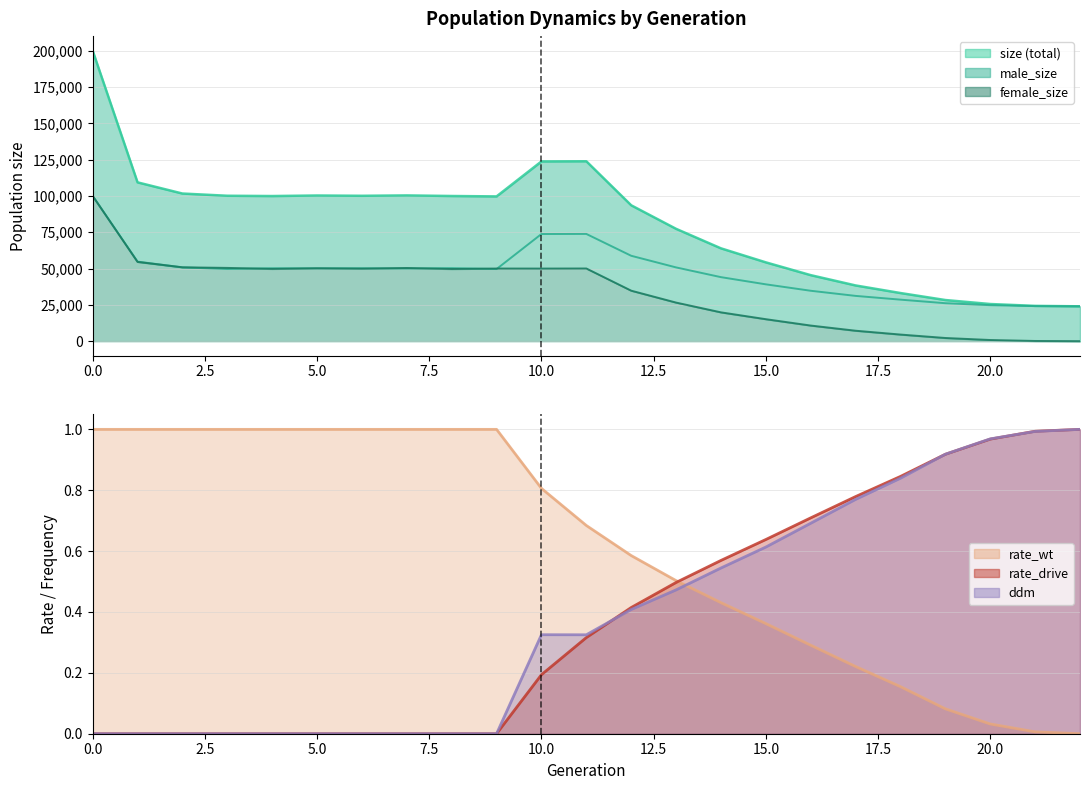

Which series has the largest total across all categories?

size